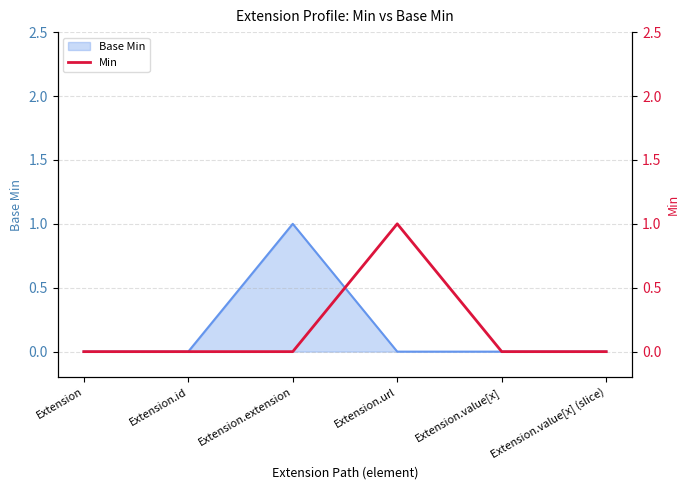

What is the sum of all values?

1